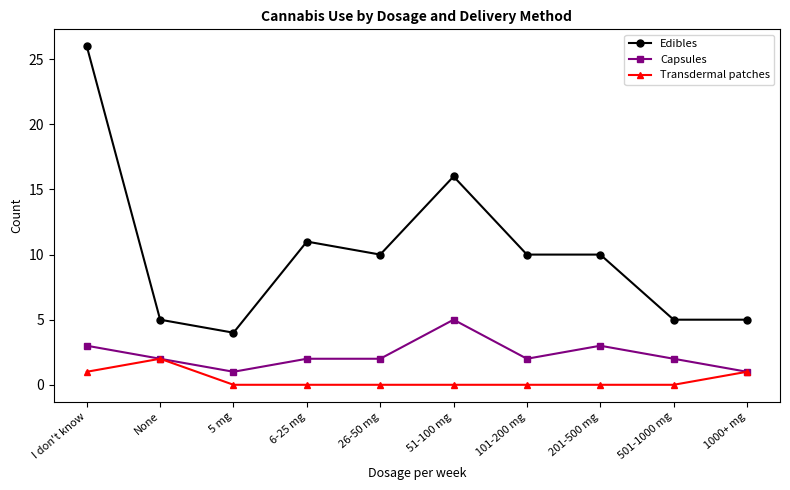

The Capsules series shows 1 at 6-25 mg. True or false?

False